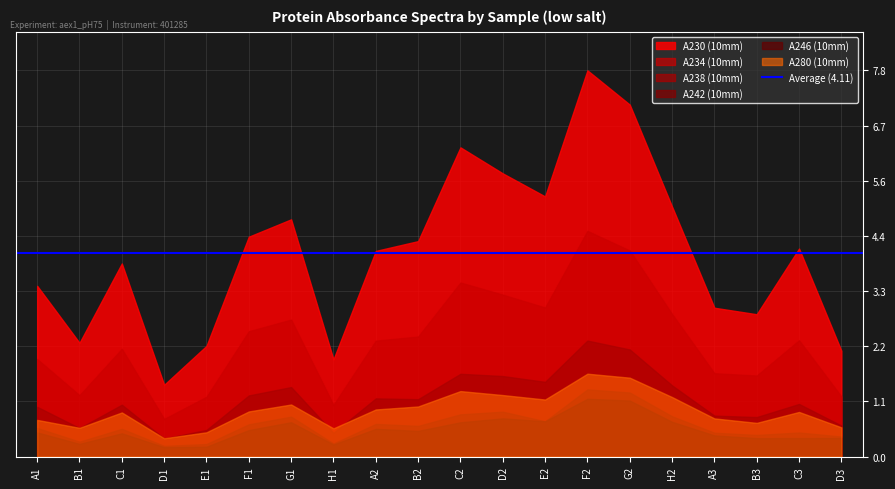

True or false: A238 (10mm) and A246 (10mm) cross at least once.

False